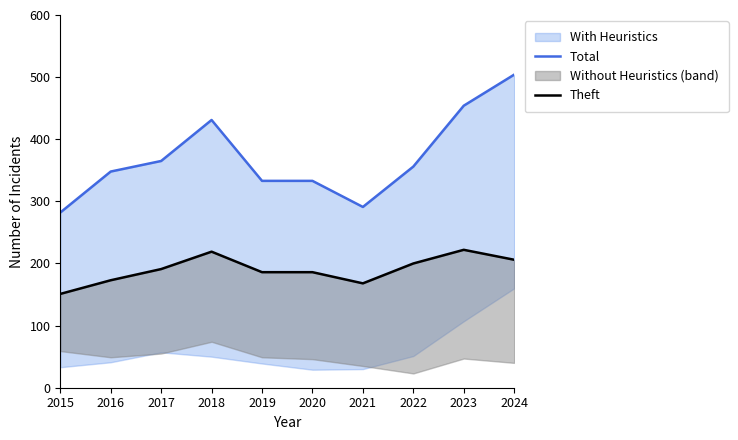

Which category has the highest value across all series?

2024